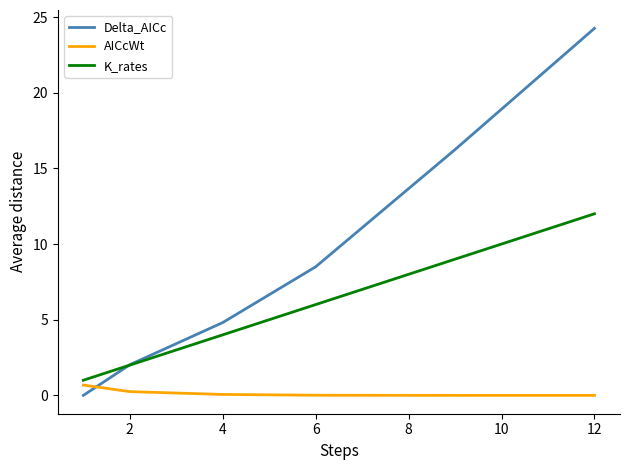

Which series has the largest range (max minus min)?

Delta_AICc